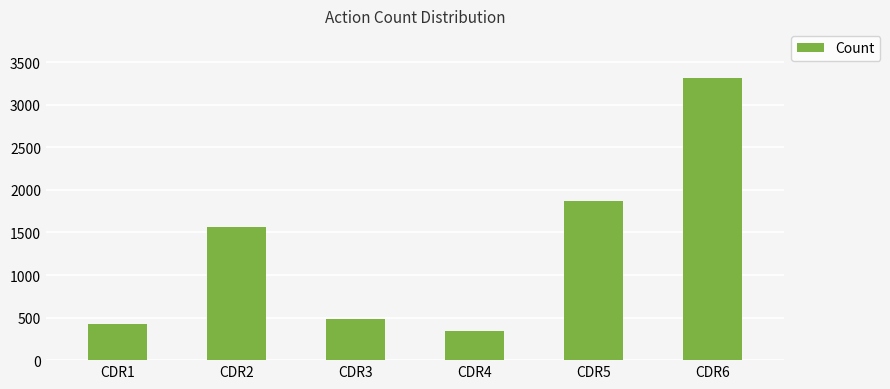

What is the value of the 4th bar from the left?

337